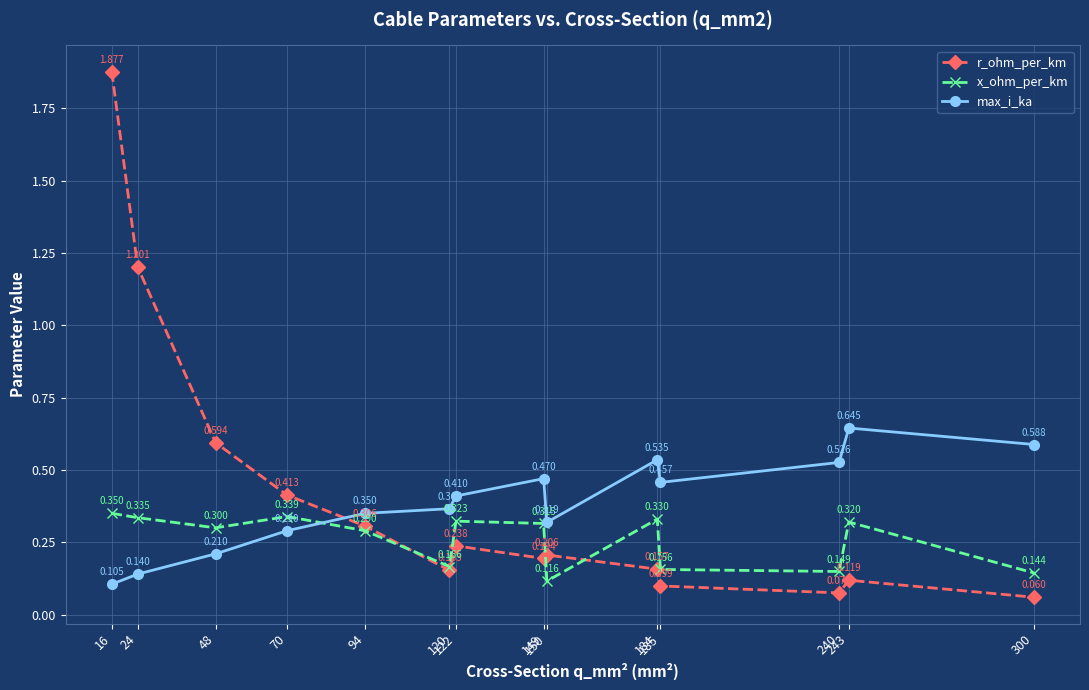

True or false: x_ohm_per_km has more than 1 points higher than both neighbors.

True